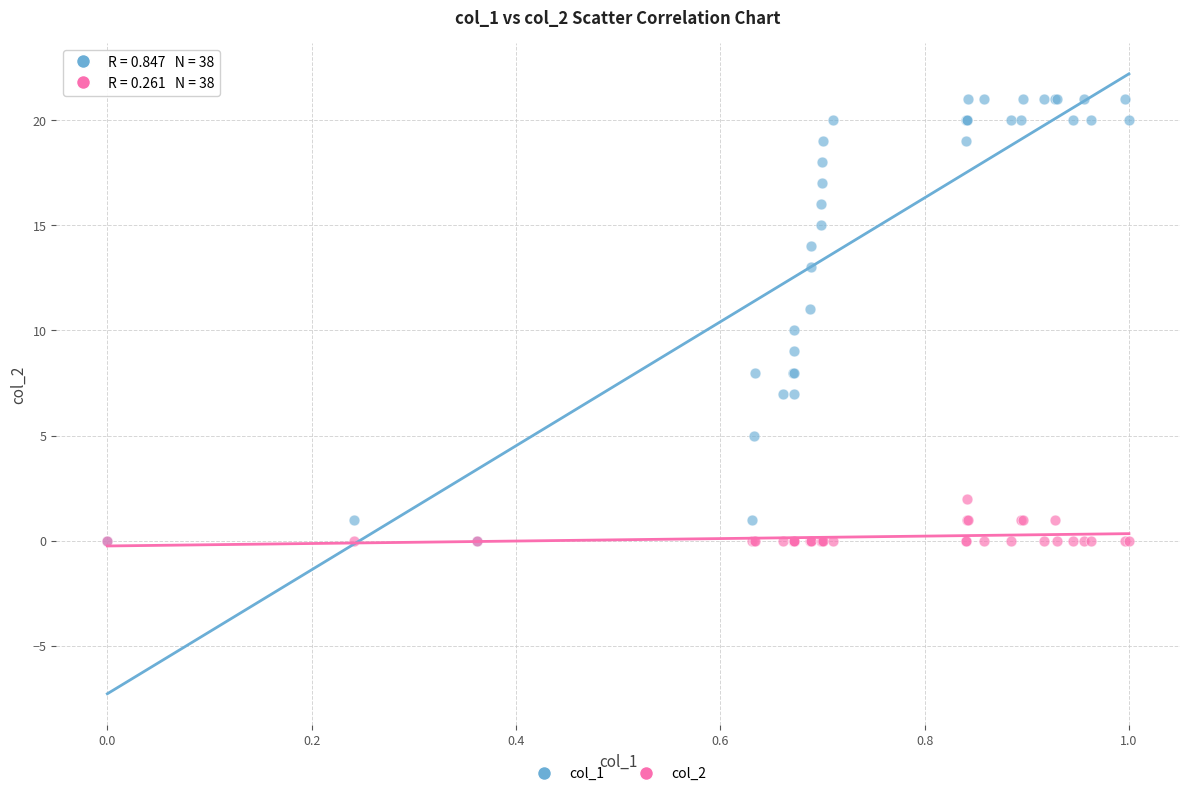

What are all the series names shown in the legend?

col_1, col_2